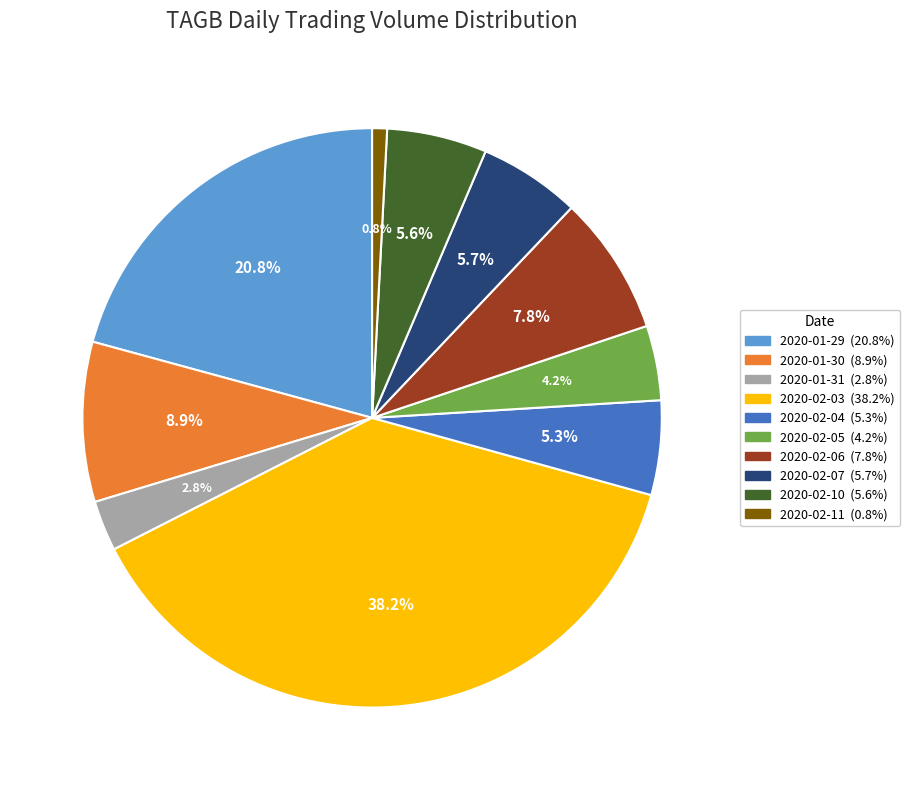

What is the smallest slice in the pie chart?

2020-02-11